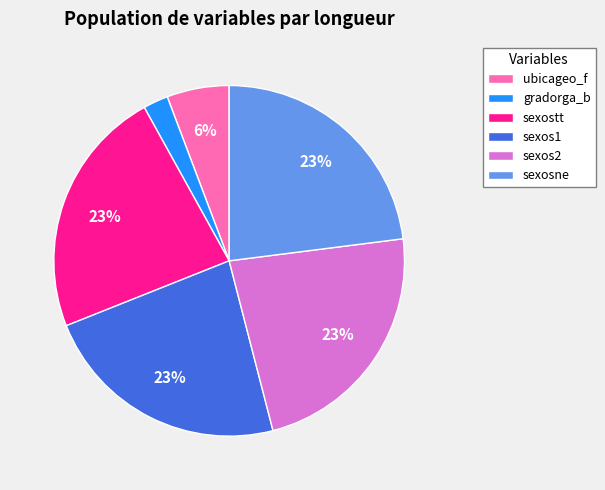

Combined, do ubicageo_f and sexos1 account for over 50%?

No